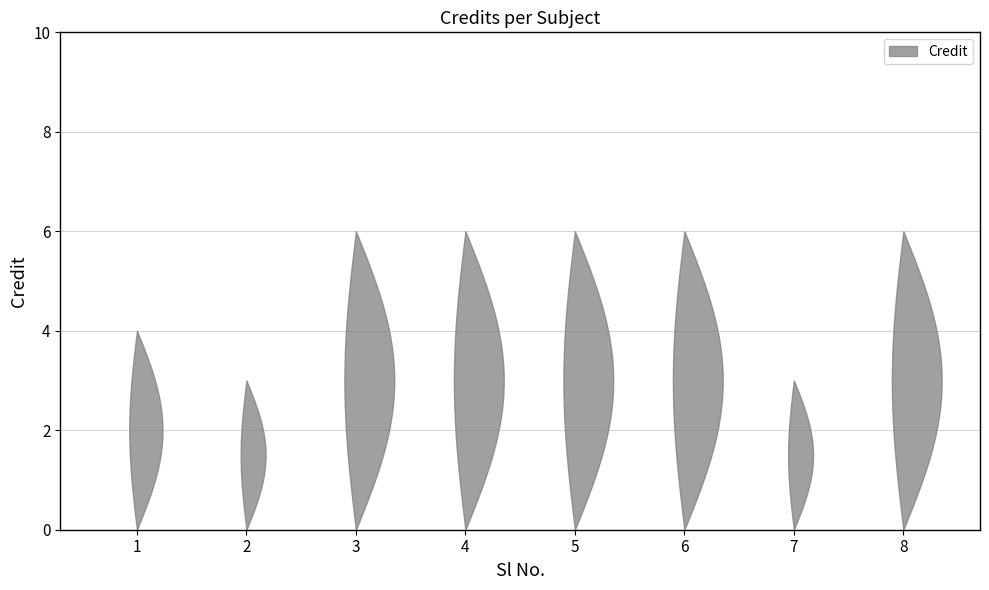

Reading left to right, what are all the values shown in this chart?

4	3	6	6	6	6	3	6